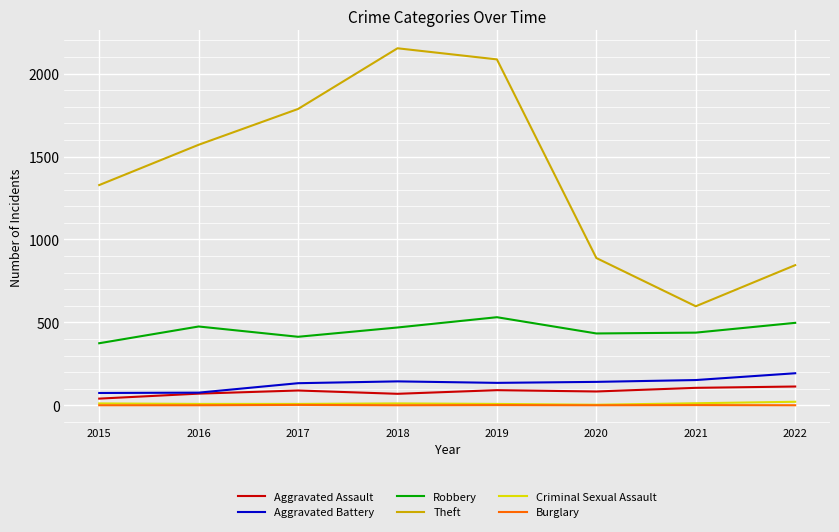

True or false: Aggravated Assault has more than 0 interior local peaks.

True